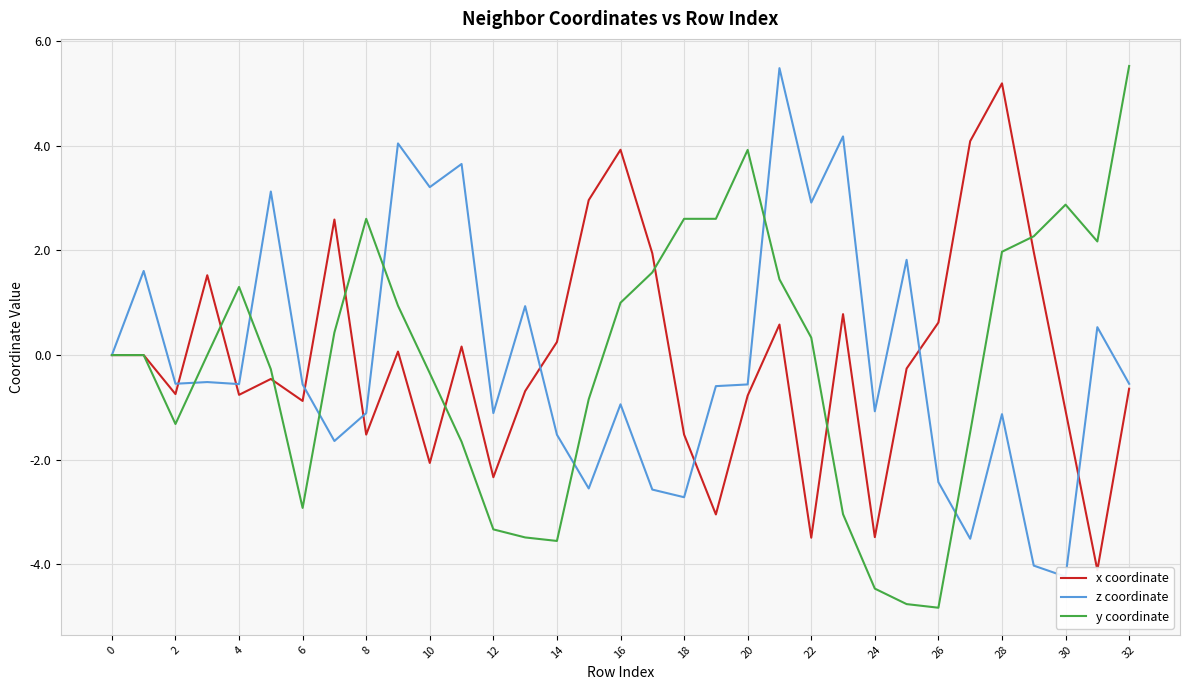

Which label corresponds to the smallest value in the chart?

26